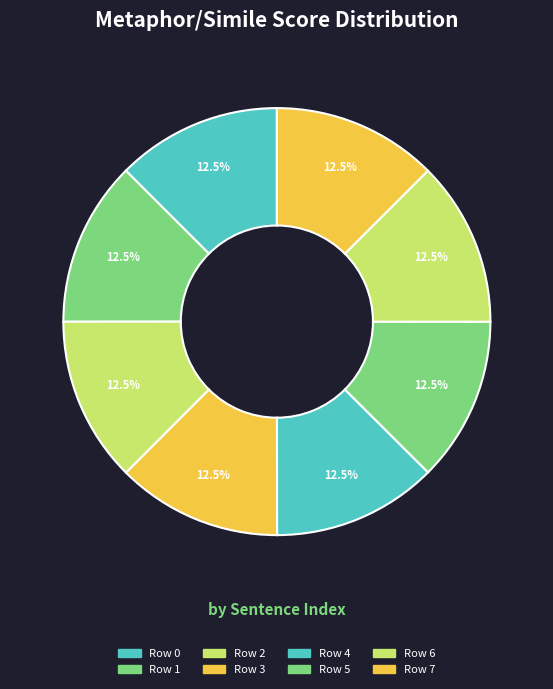

Which category has the biggest portion of the pie?

3